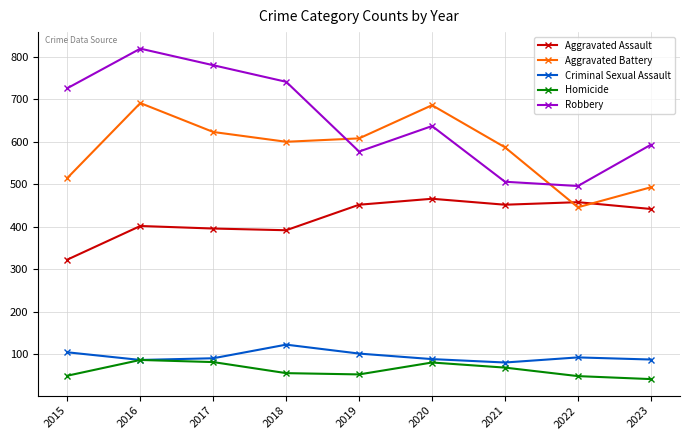

The value of Robbery at 2022 is 496. True or false?

True